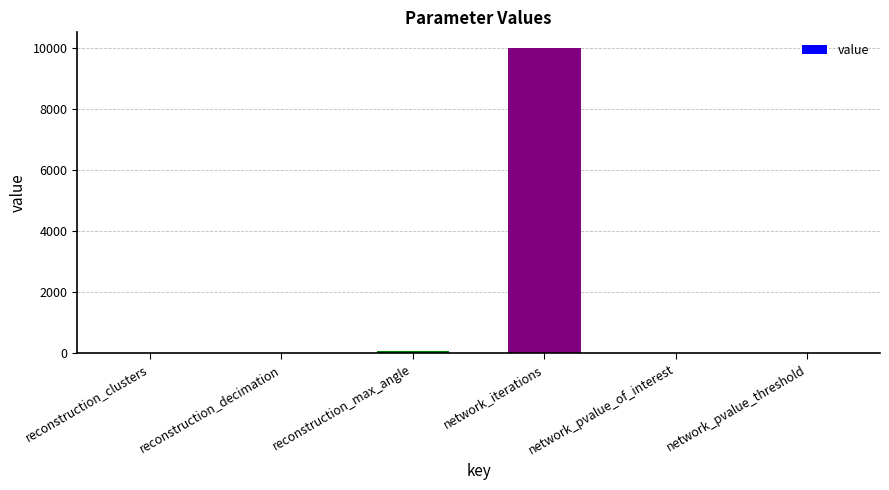

Which label corresponds to the largest value in the chart?

network_iterations